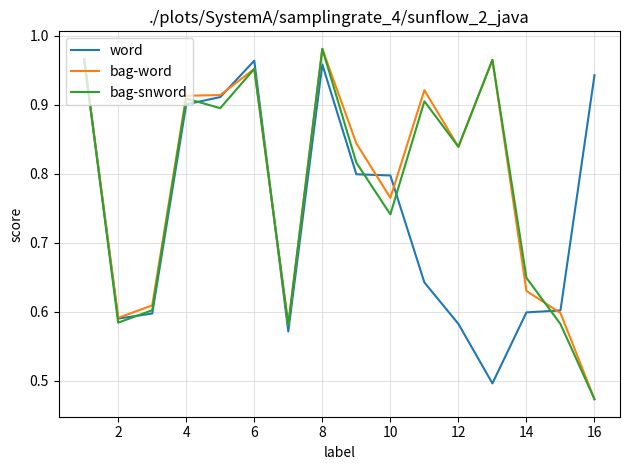

What is the sum of all bag-word values?

12.5